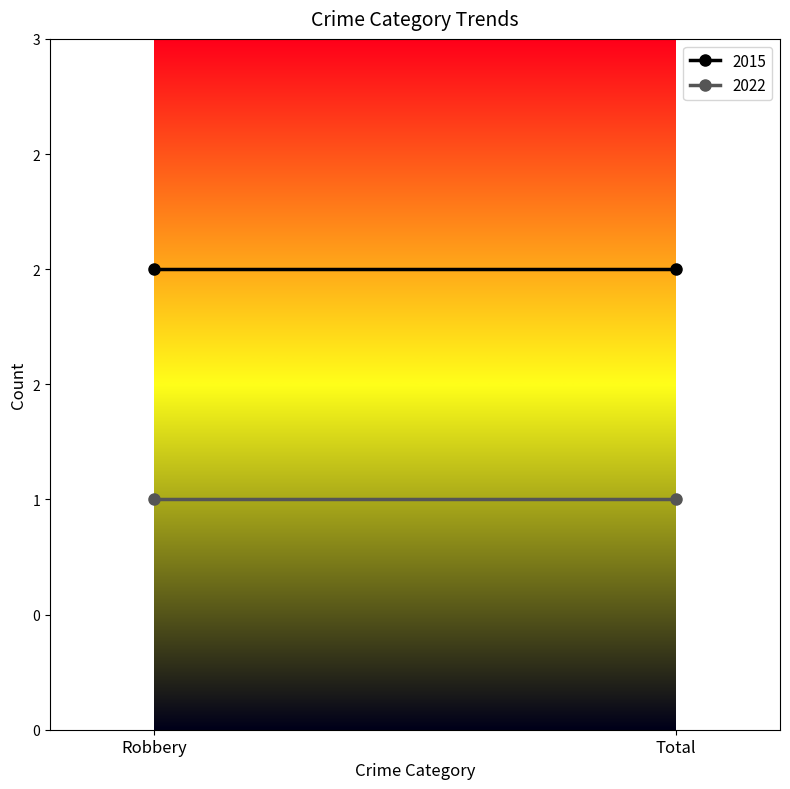

What are all the series names shown in the legend?

2015, 2022